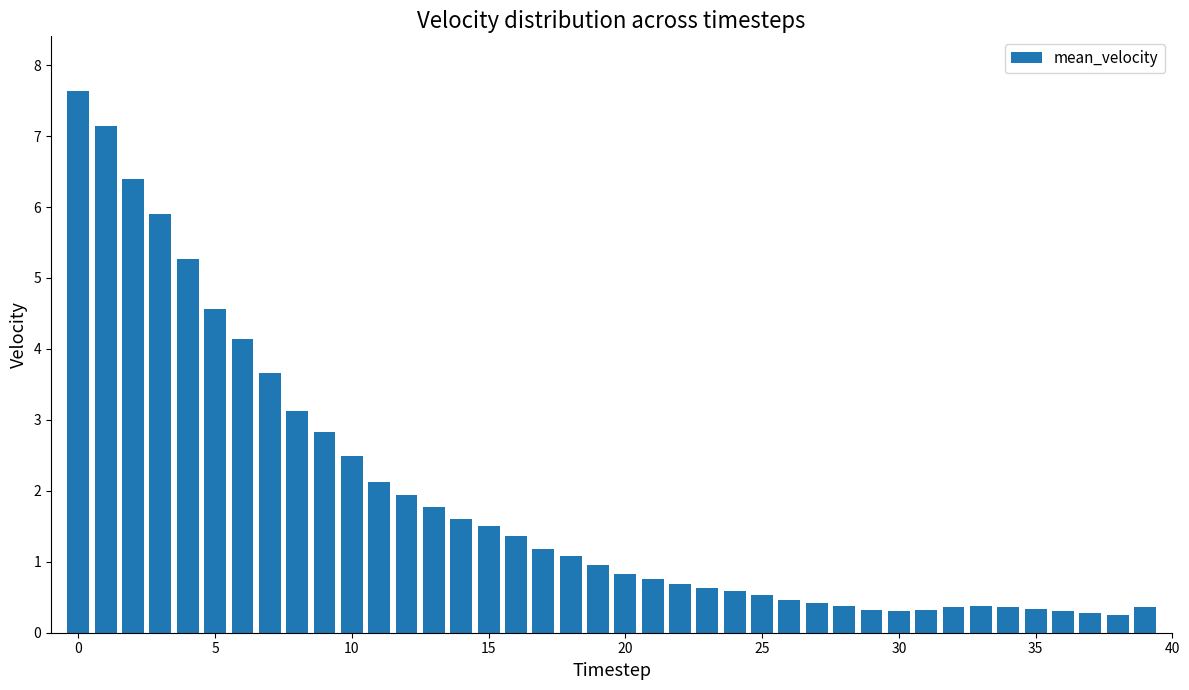

What is the maximum value shown in the chart?

7.6